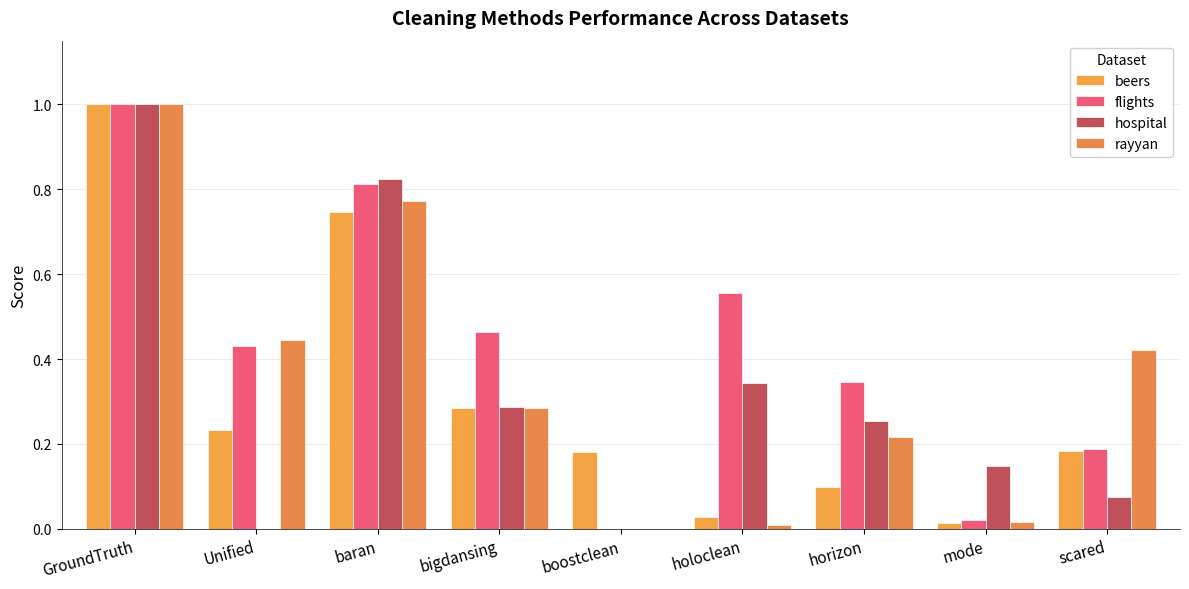

What are all the series names shown in the legend?

beers, flights, hospital, rayyan